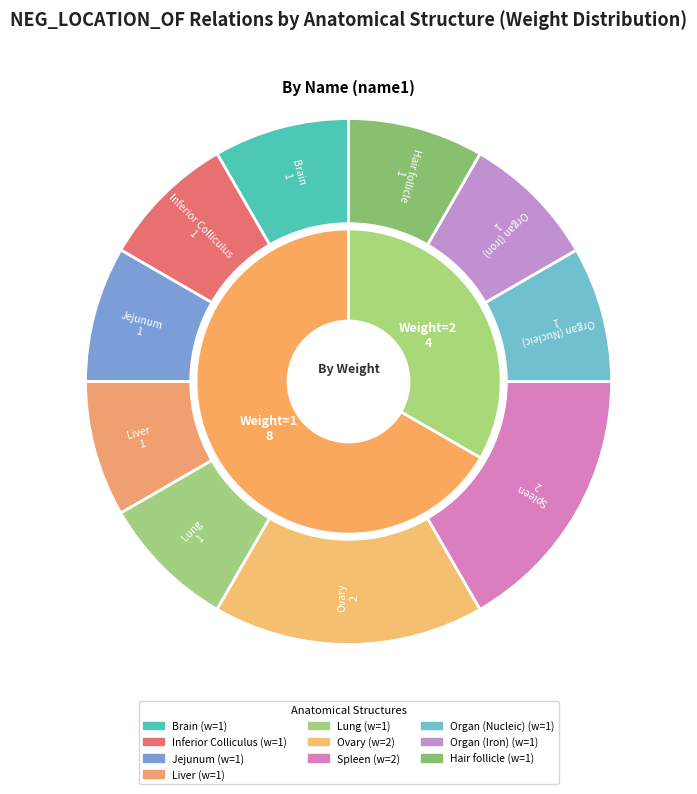

Is there a majority slice in this chart?

No